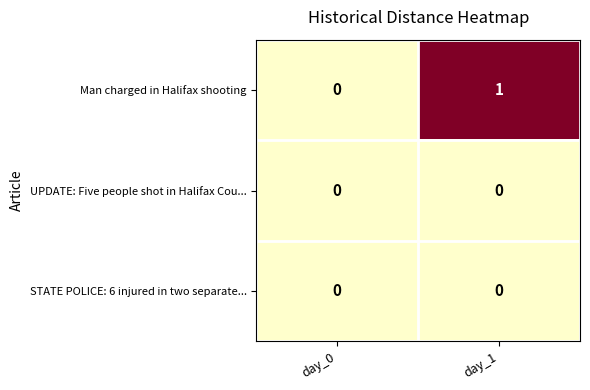

Reading left to right, transcribe all the data shown in this chart.

Man charged in Halifax shooting: 0	1
UPDATE: Five people shot in Halifax Cou...: 0	0
STATE POLICE: 6 injured in two separate...: 0	0